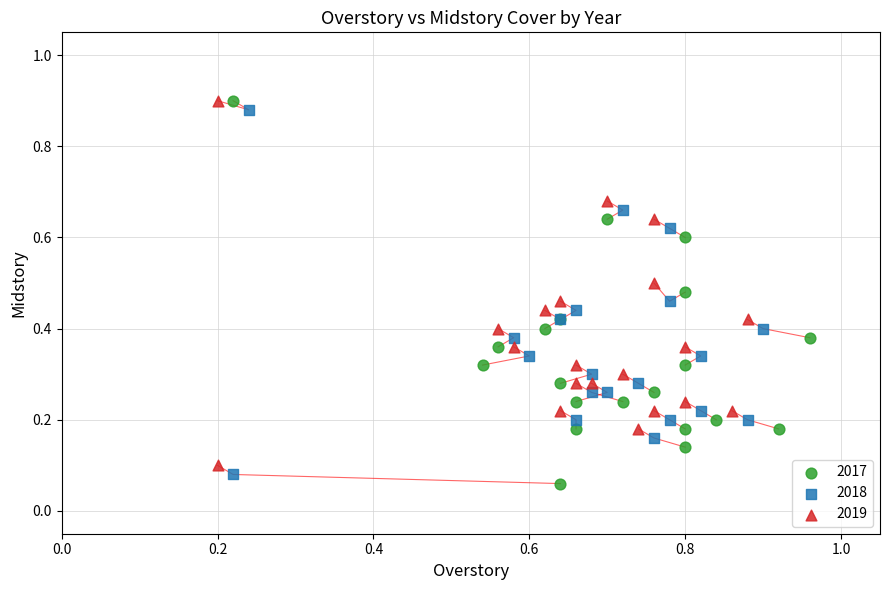

Which series has the widest spread of Y values?

2017